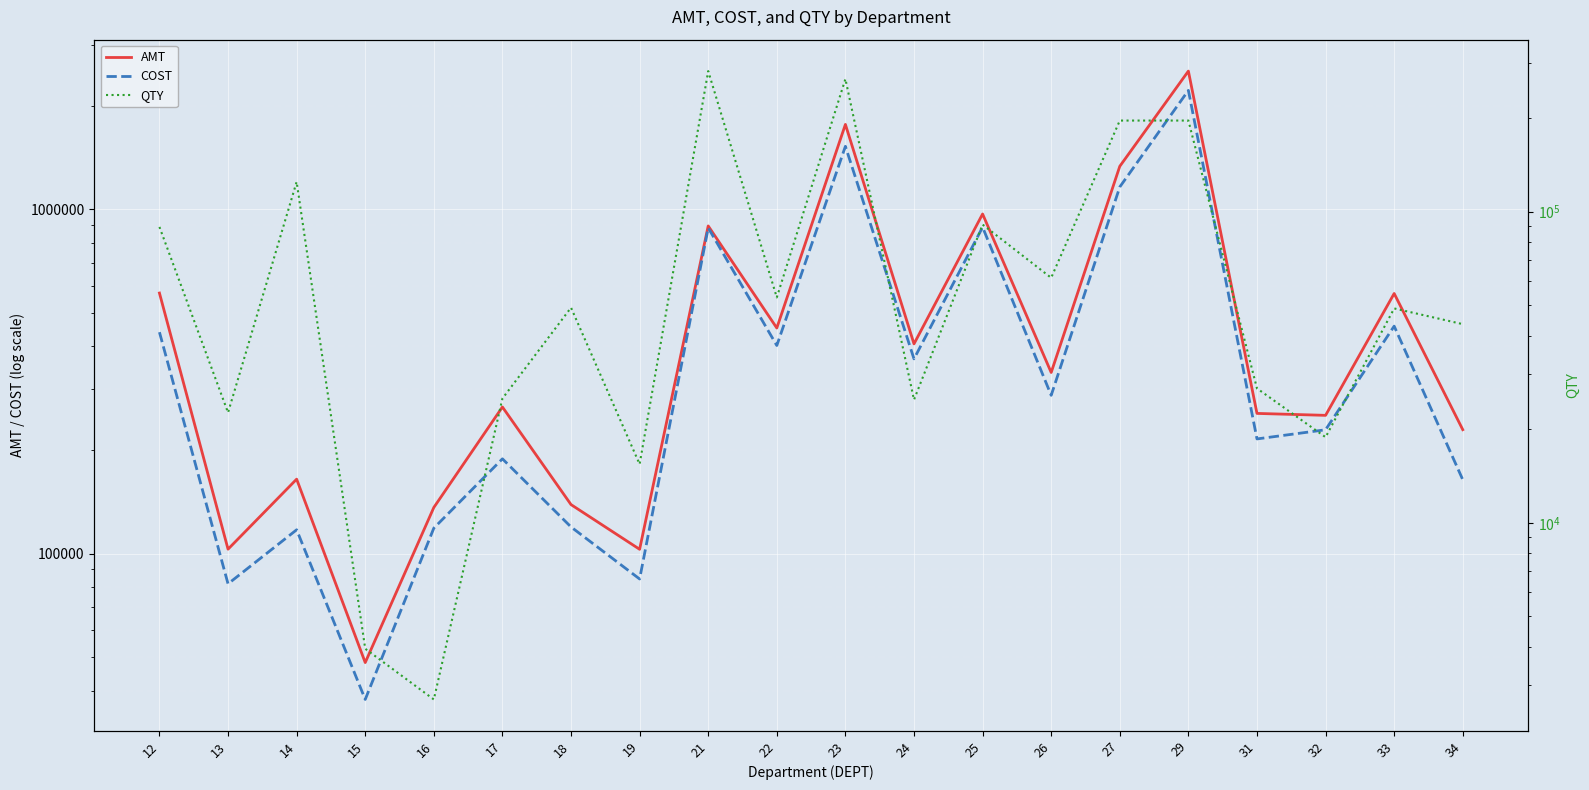

Which has a higher value, 15 or 19?

19